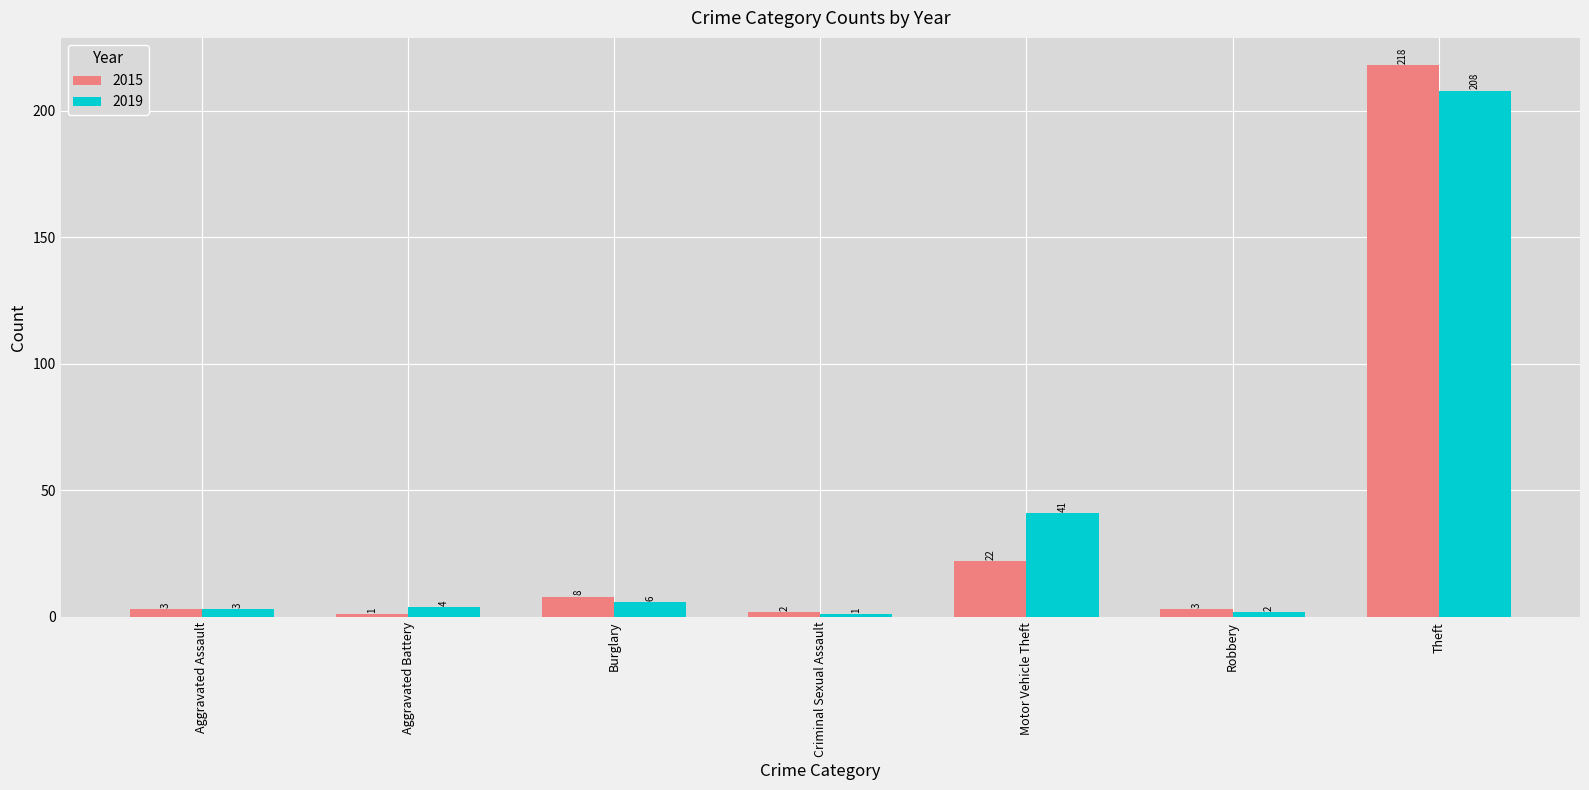

Between Aggravated Assault and Motor Vehicle Theft, which series saw the biggest shift?

2019